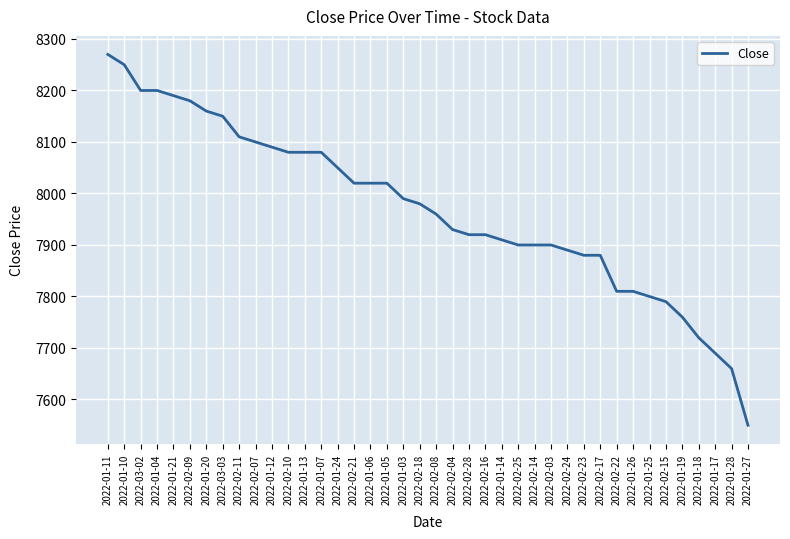

How many lines are shown in the chart?

1